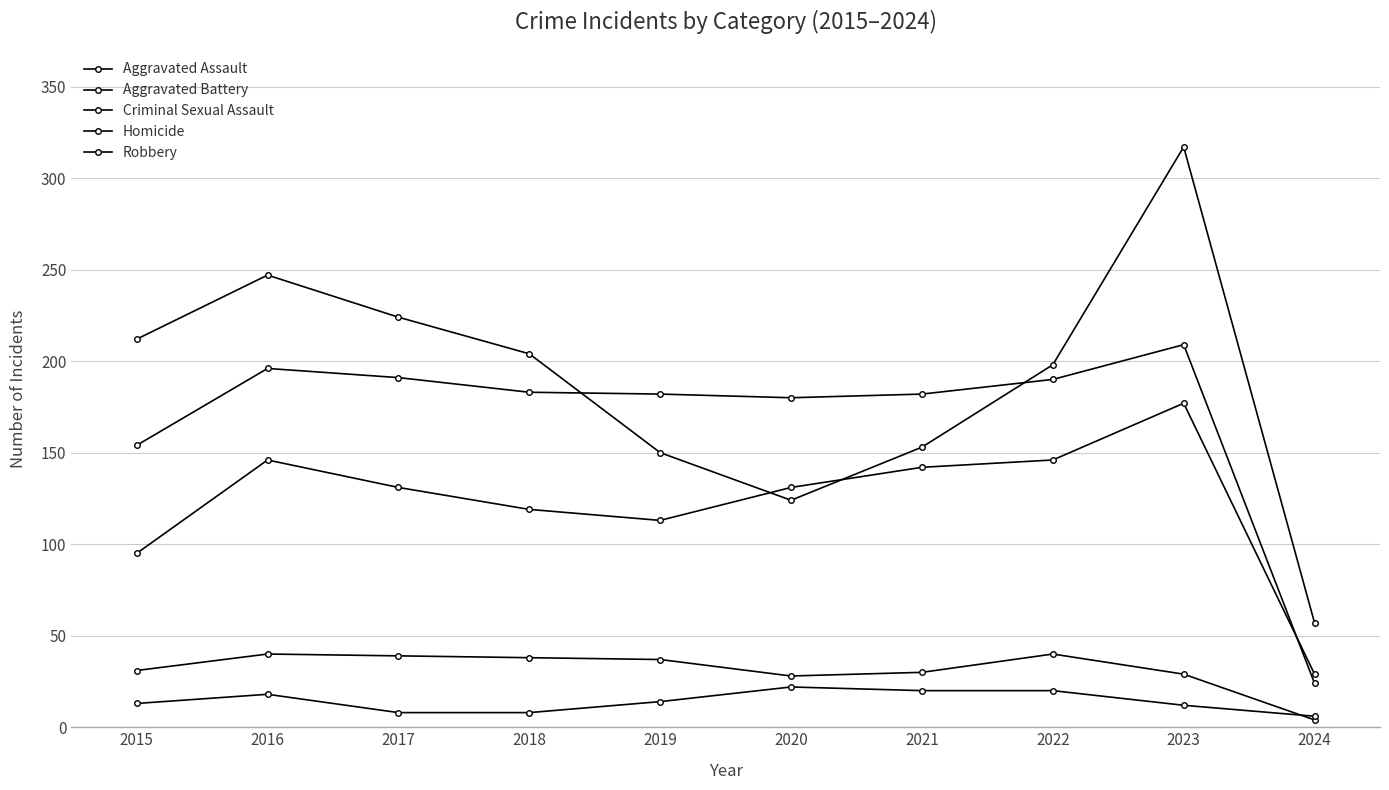

What is the spread (max minus min) of values at 2024?

53